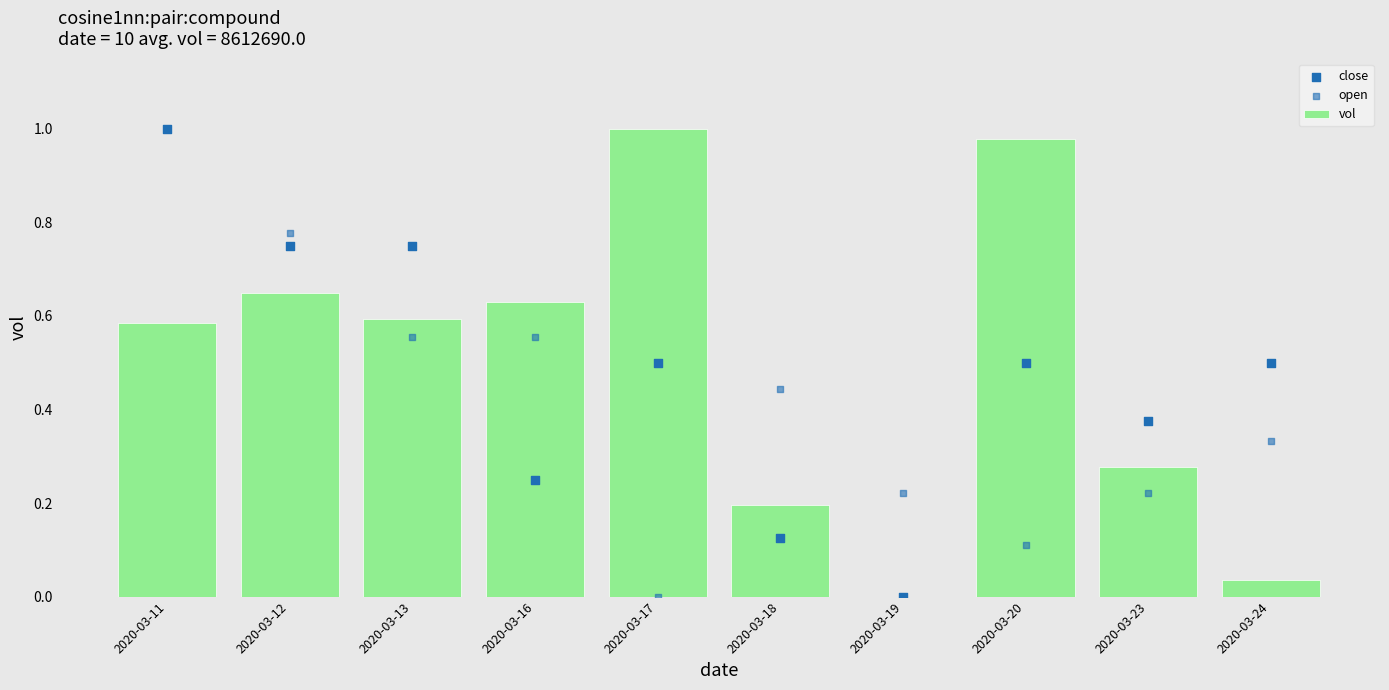

Which series reaches the minimum Y coordinate?

vol